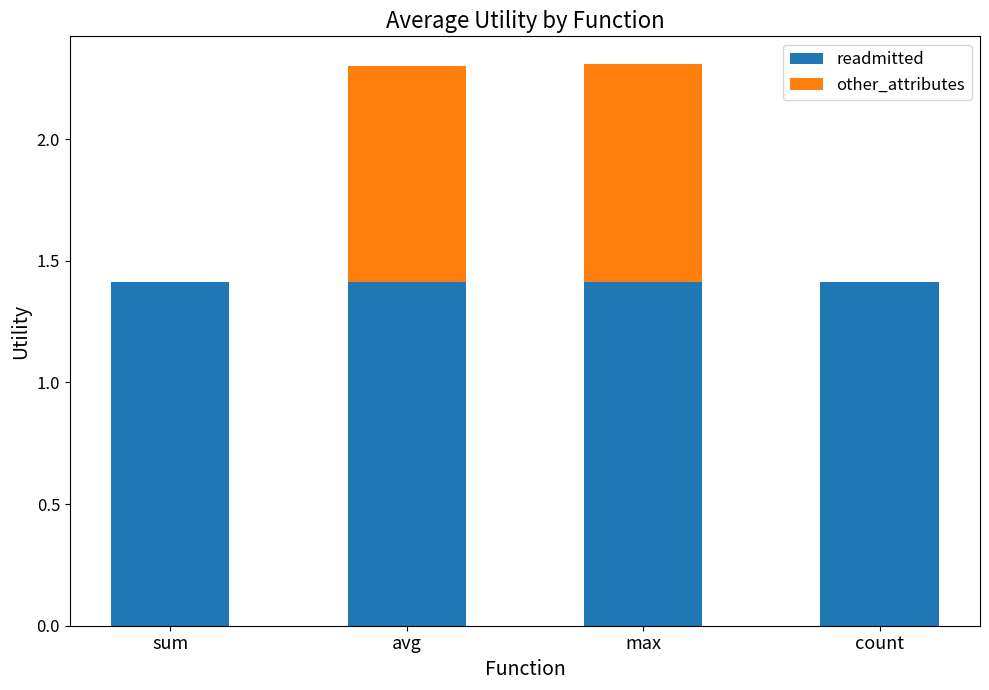

The value of readmitted at avg is 1.4. True or false?

True